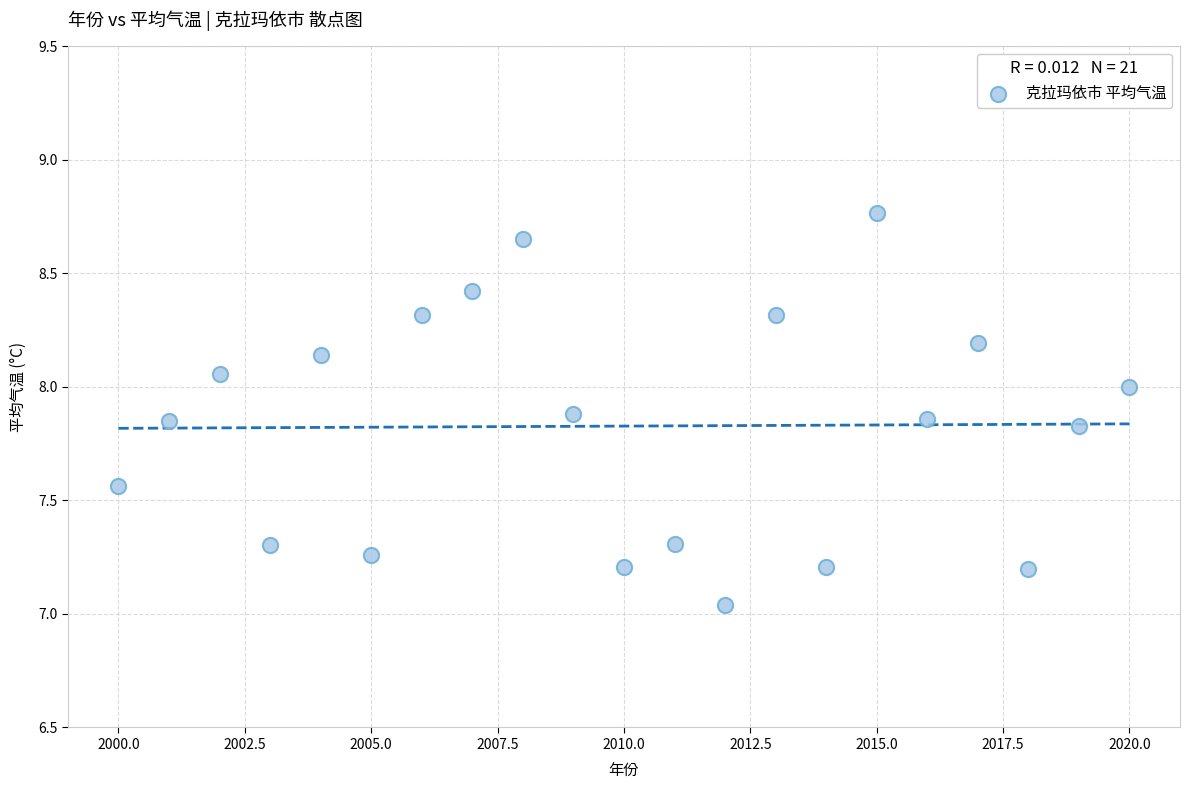

What is the range of Y values (max minus min)?

1.7